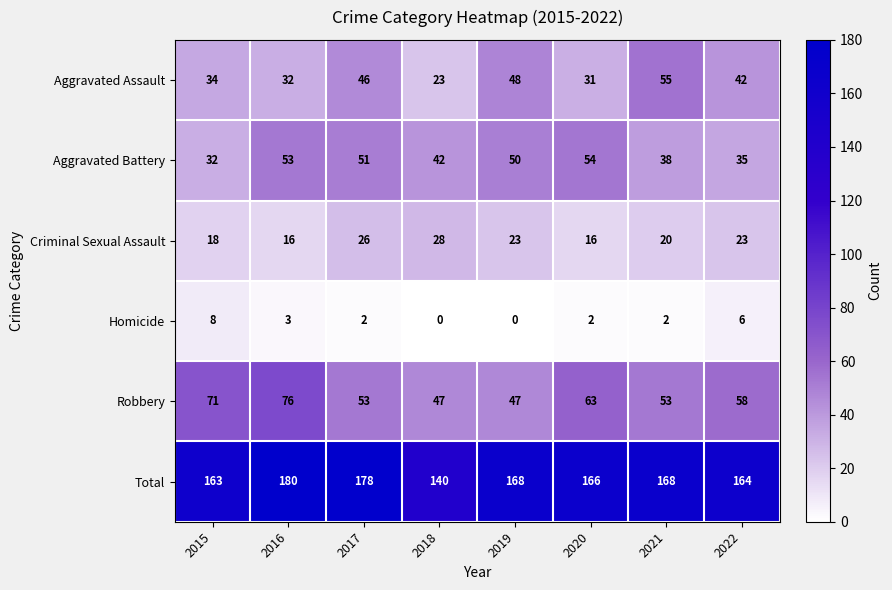

At which label does Aggravated Battery reach its peak?

2020